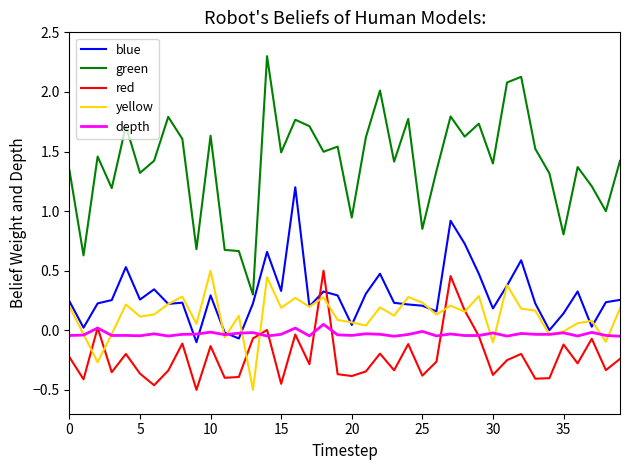

What is the maximum value for green?

2.3